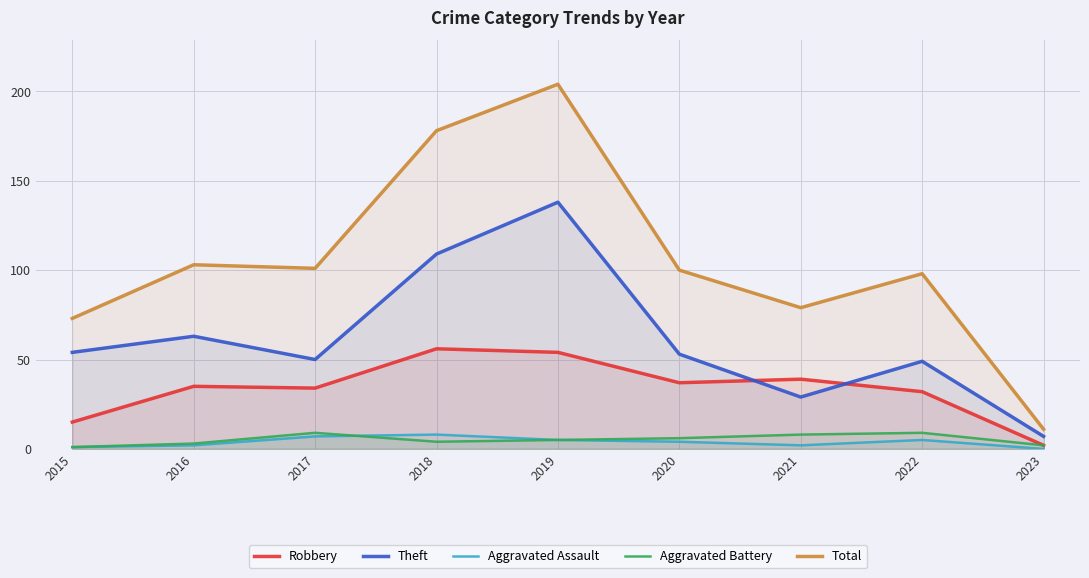

At which label does Aggravated Assault first exceed 4?

2017